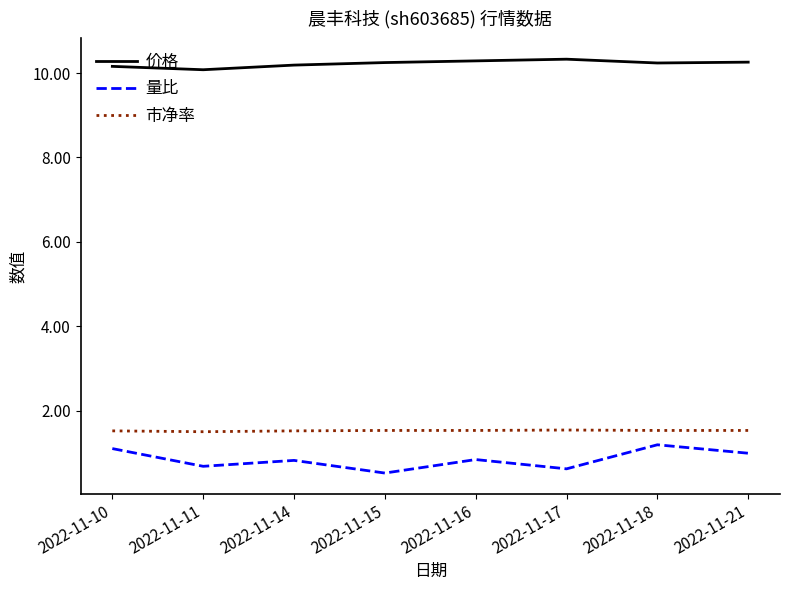

At how many categories does at least one series exceed 8?

8